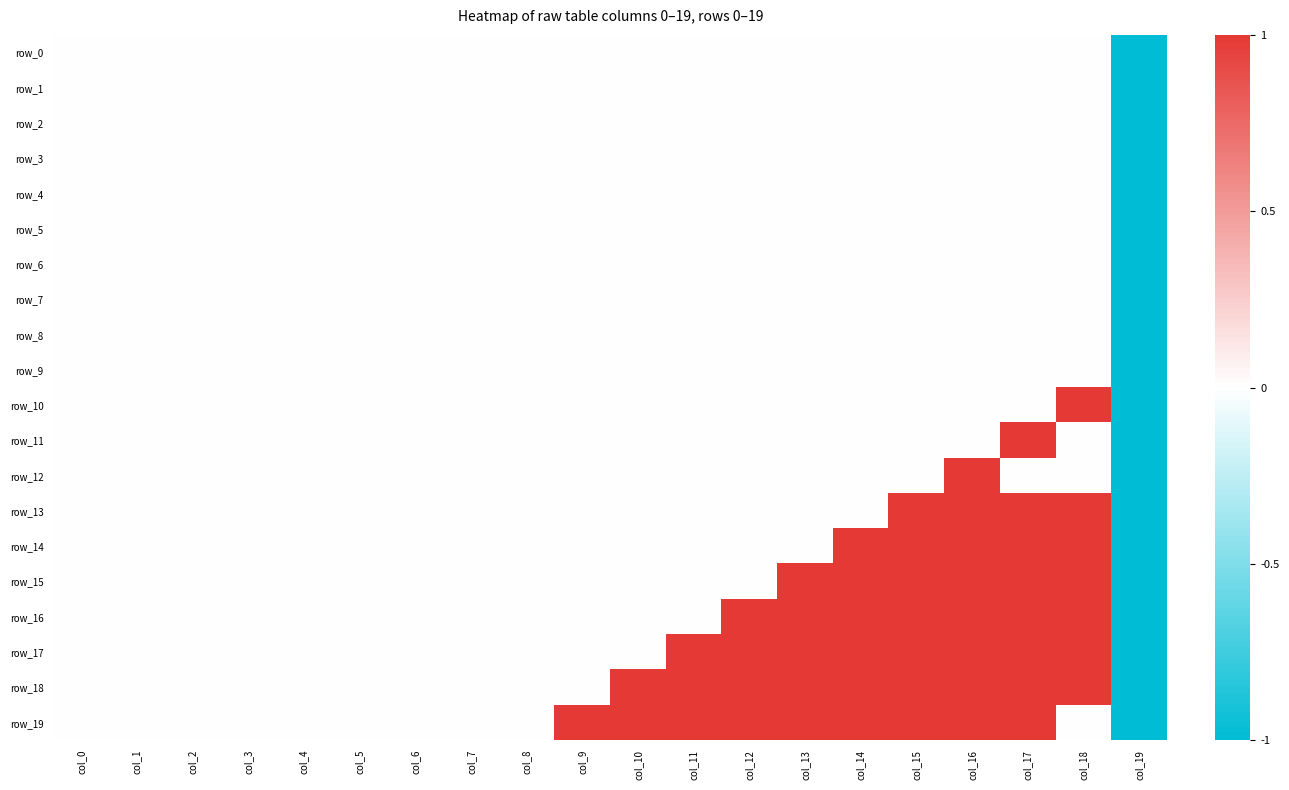

Count the row_12 values in the range 0 to 1.

19